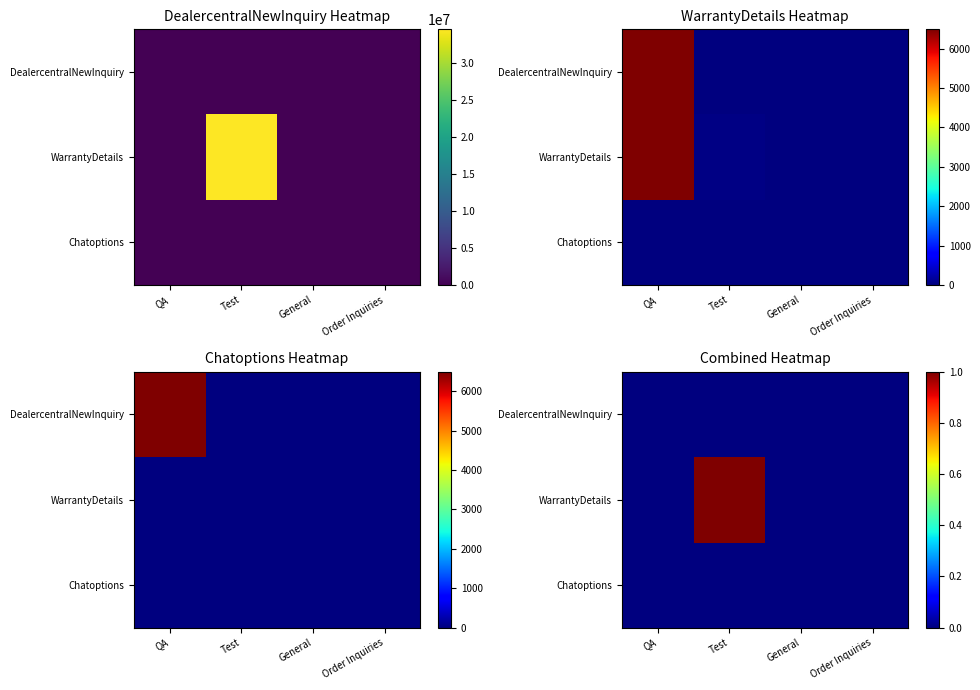

Rank the categories by Chatoptions value from highest to lowest.

QA, Test, General, Order Inquiries